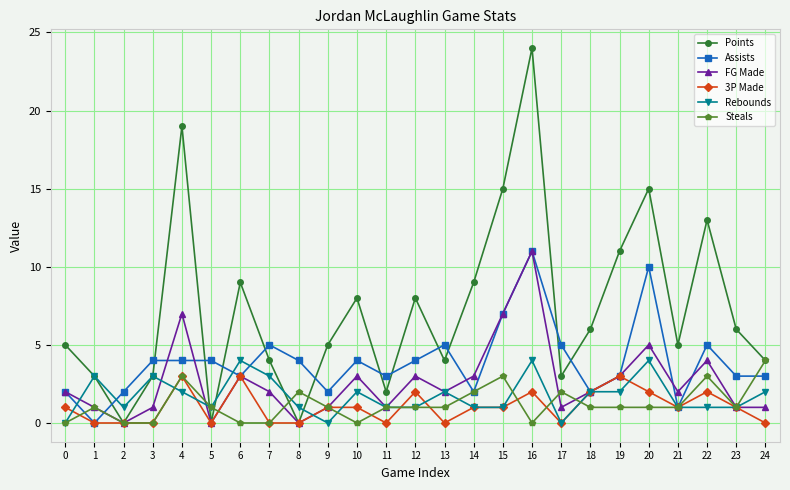

What is the approximate value of Rebounds at 8?

1